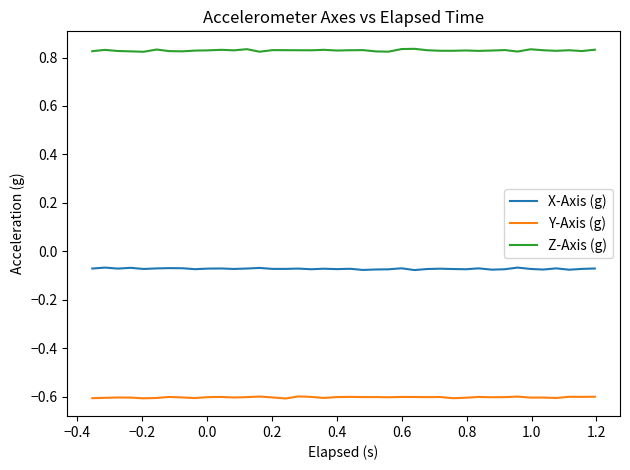

True or false: X-Axis (g) and Z-Axis (g) cross at least once.

False